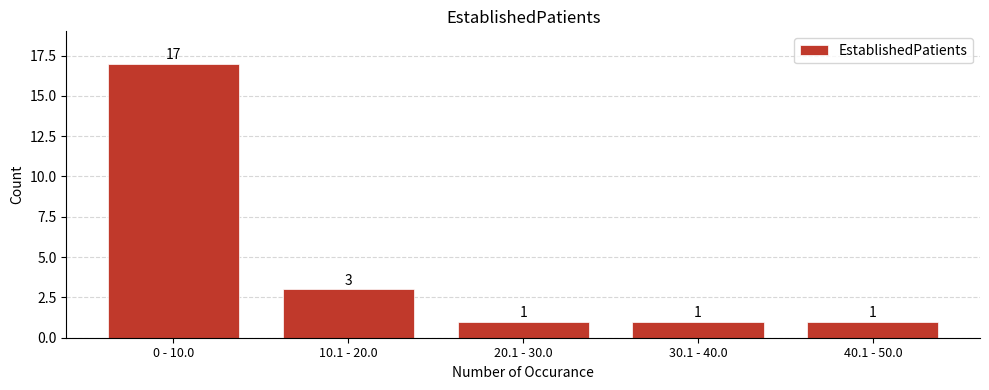

Reading left to right, what are all the values shown in this chart?

17	3	1	1	1